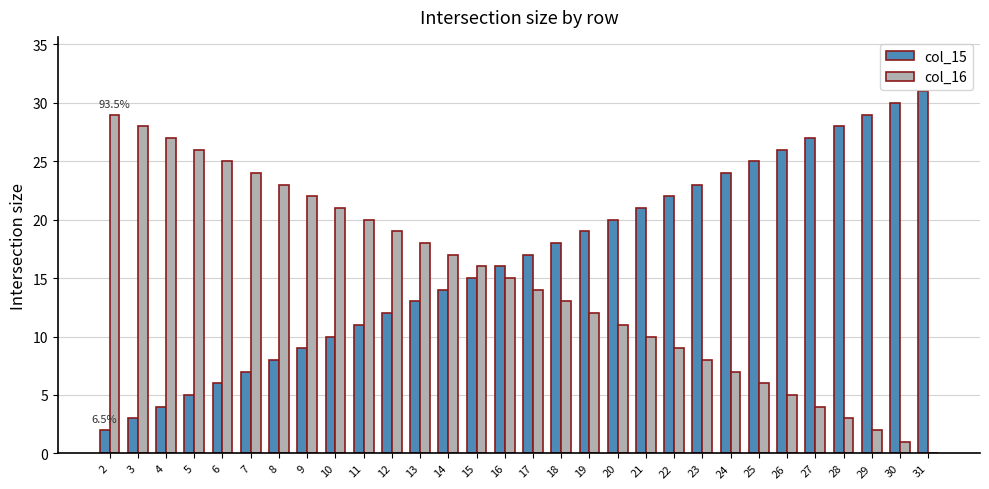

Which category has the highest value in the col_15 series?

31